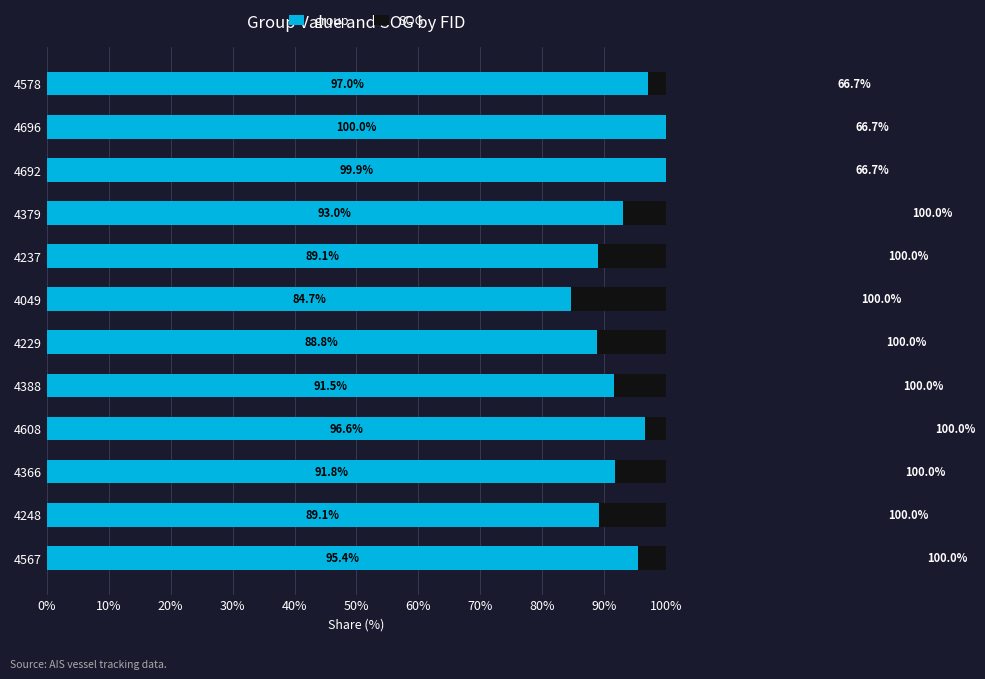

Rank the series by their maximum value, from lowest to highest.

group, SOG